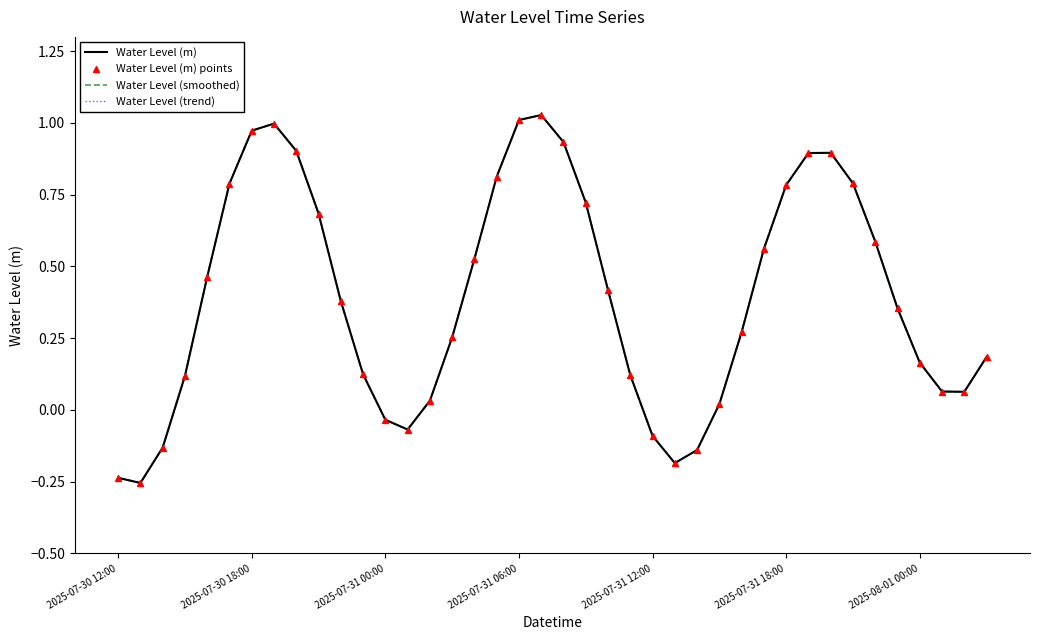

At how many categories does at least one series exceed 1?

2